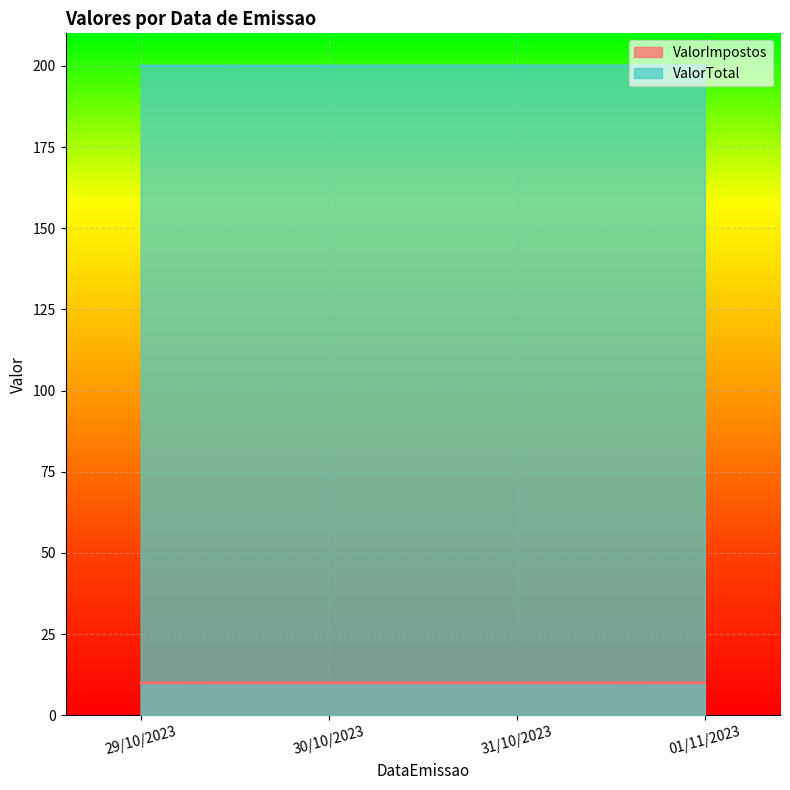

Which series has the widest spread of values?

ValorTotal